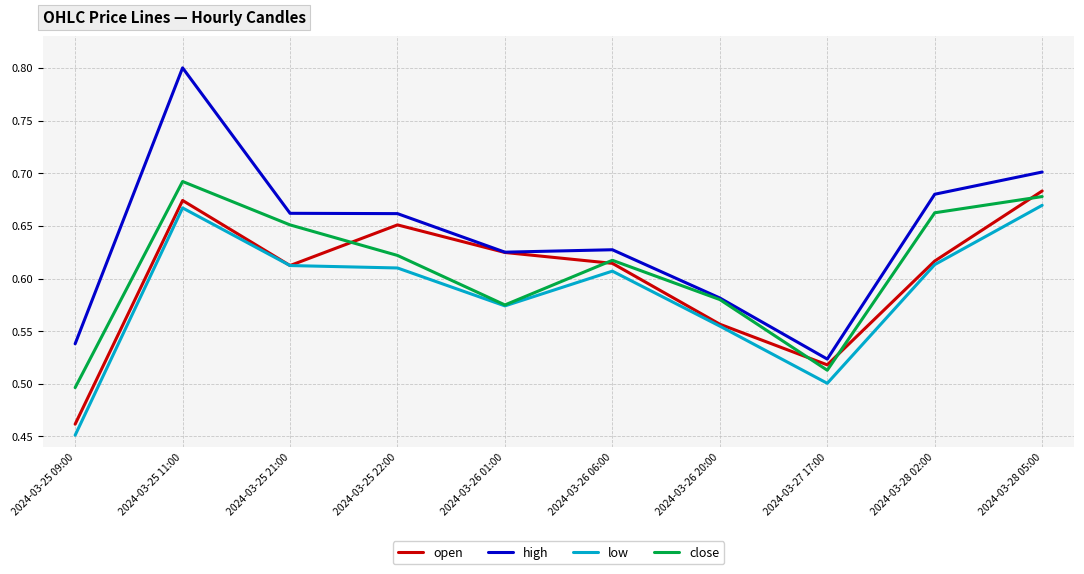

Where is high nearest to the value 0?

2024-03-27 17:00